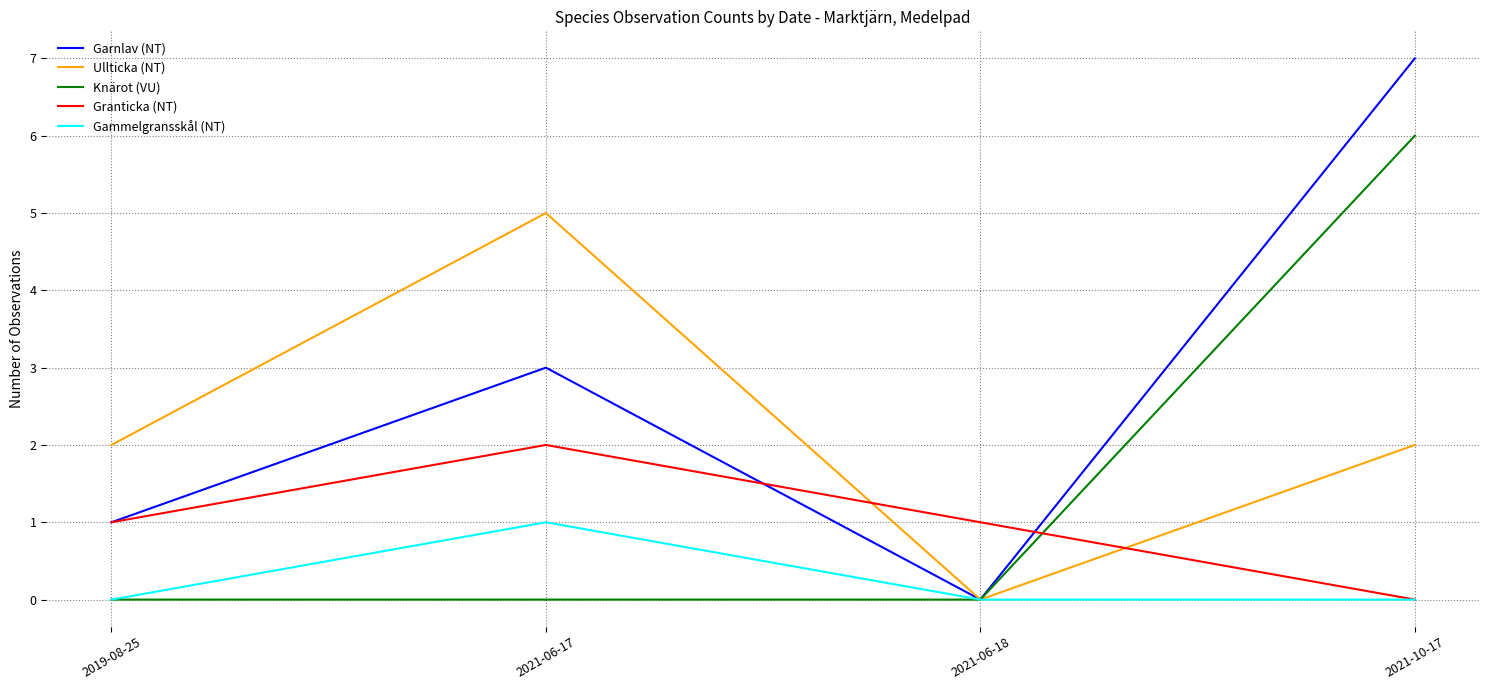

How many lines are shown in the chart?

5